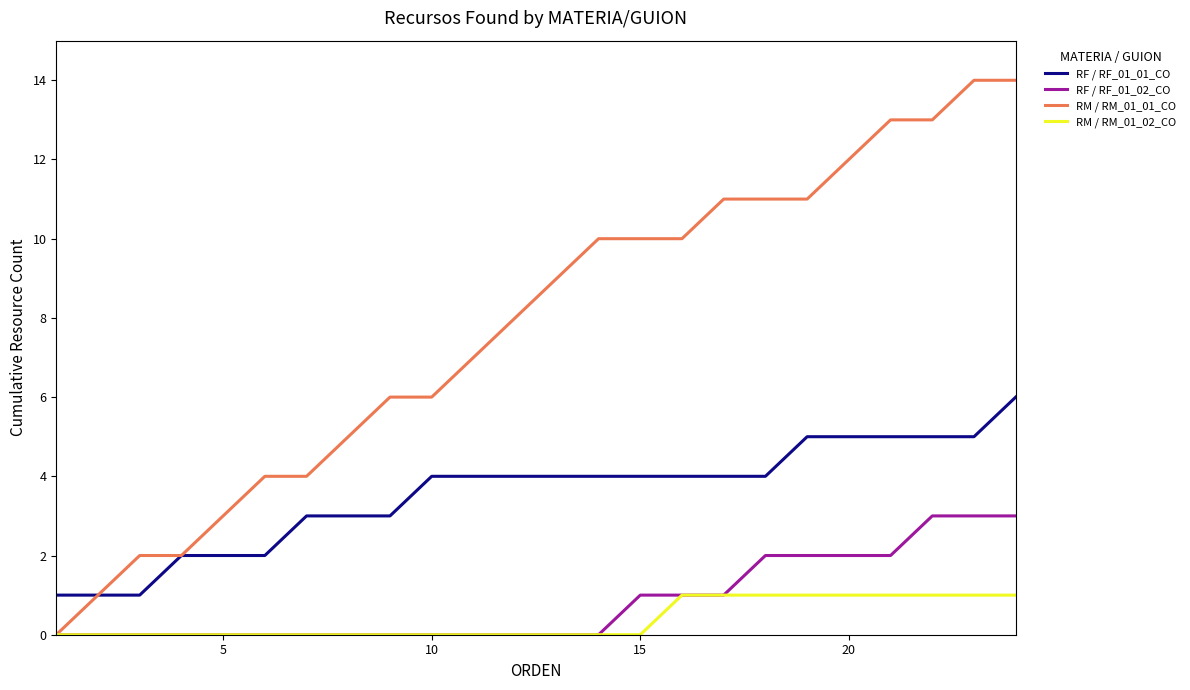

True or false: RM / RM_01_02_CO and RF / RF_01_01_CO cross at least once.

False